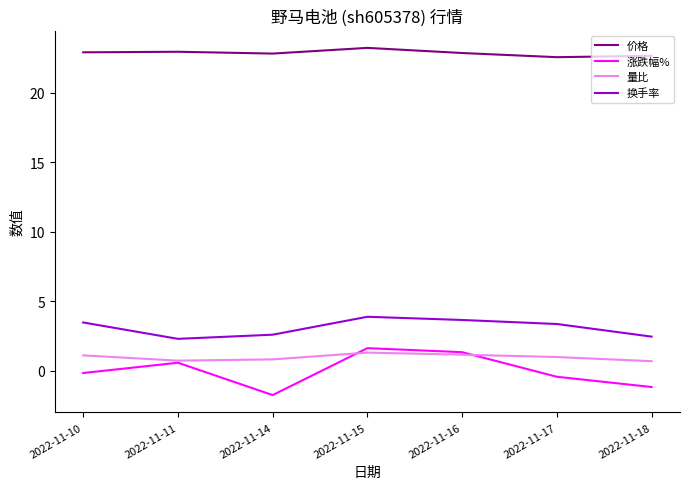

What value does the 价格 series have at 2022-11-14?

22.8